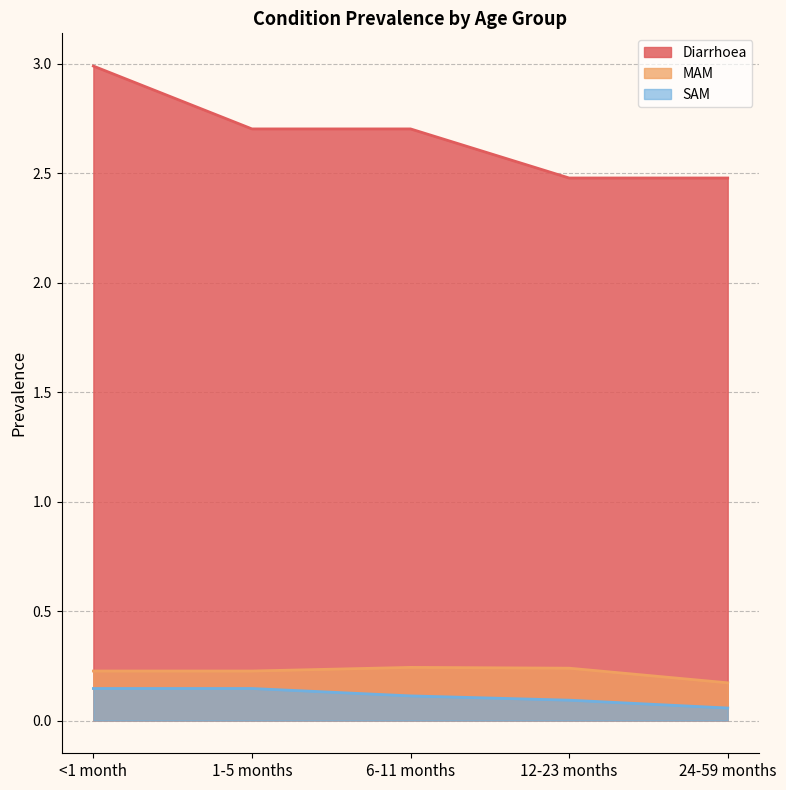

What is the difference between the highest and lowest values at 12-23 months?

2.4